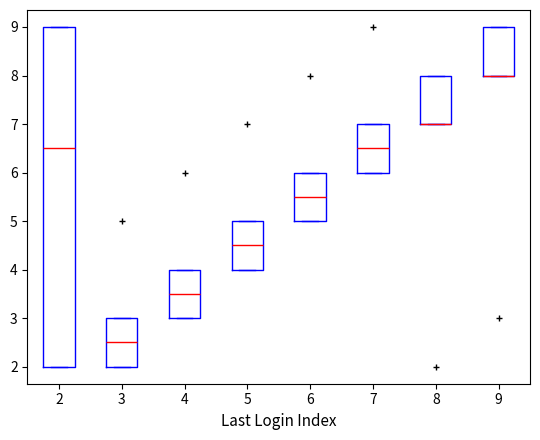

Which box is the tallest, from its lower edge to its upper edge?

2